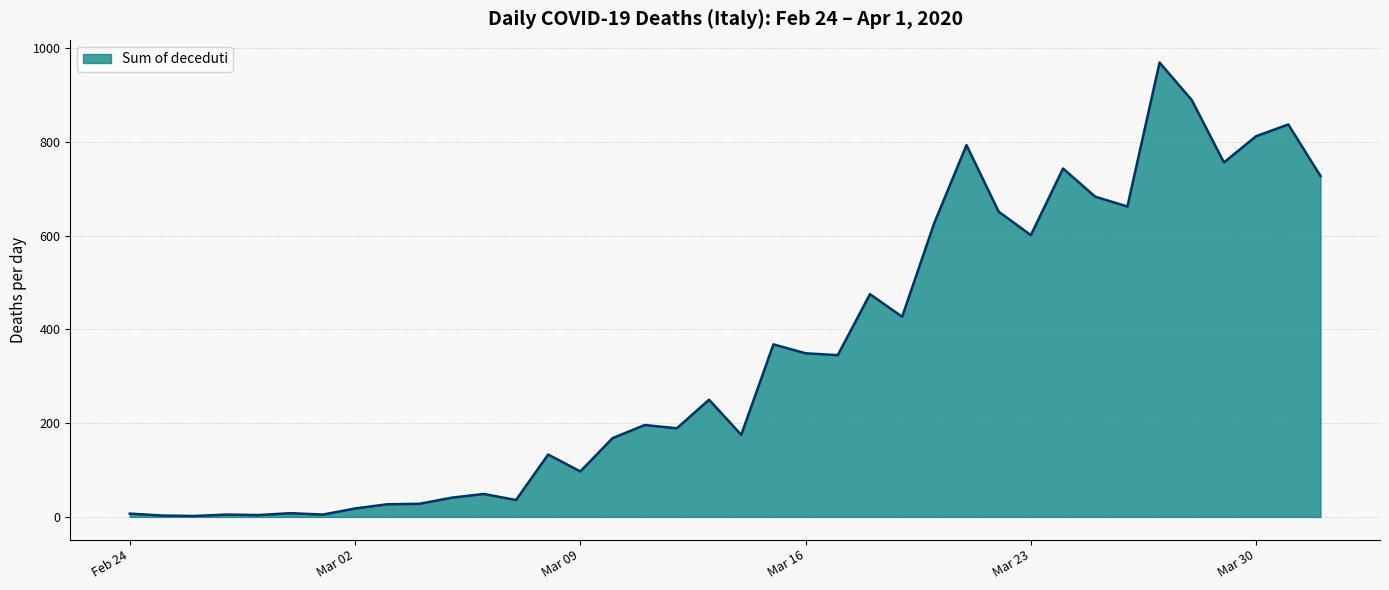

What is the difference between the maximum and minimum values?

967